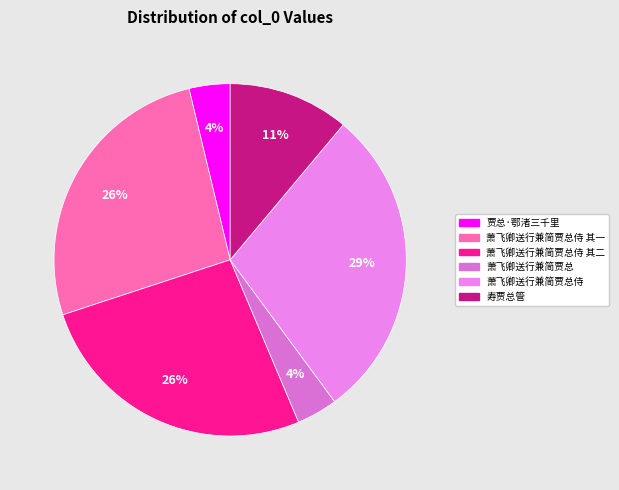

Count the number of slices in the pie.

6